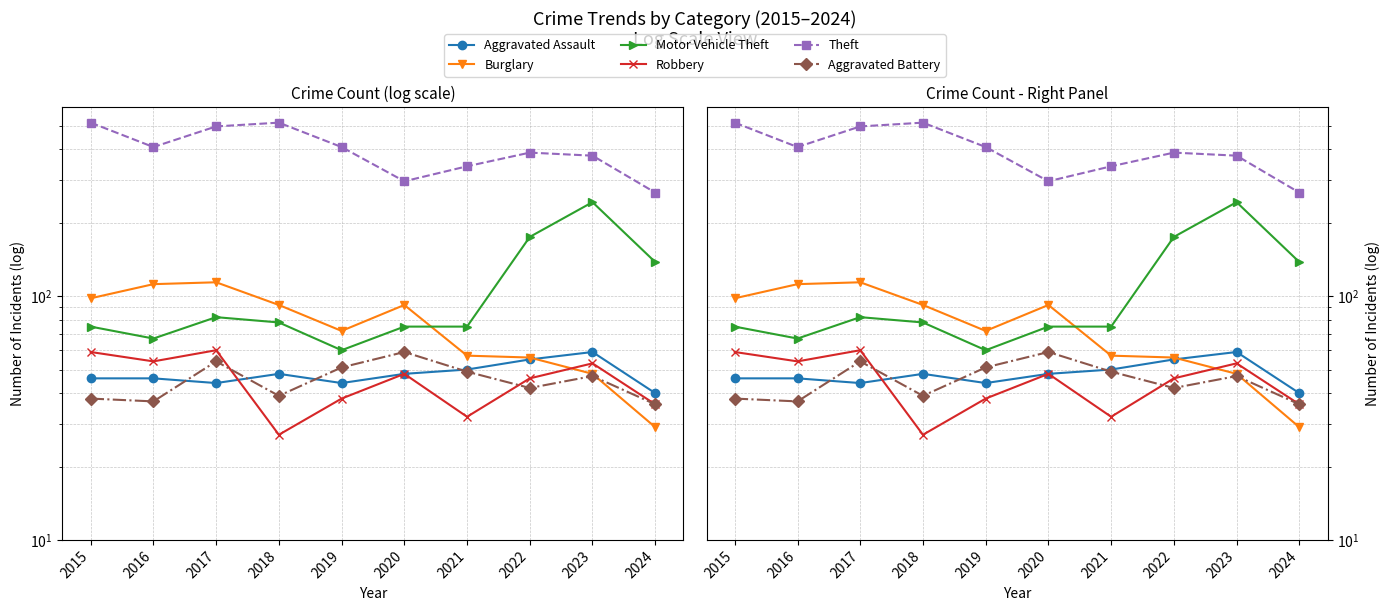

At 2022, list the series in order from largest to smallest.

Theft, Motor Vehicle Theft, Burglary, Aggravated Assault, Robbery, Aggravated Battery